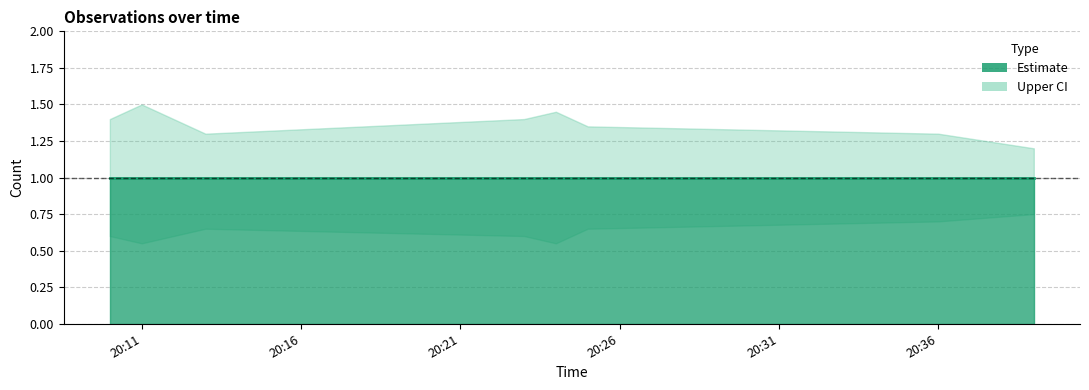

What is the spread (max minus min) of values at 2019-03-06 20:13:00?

0.7